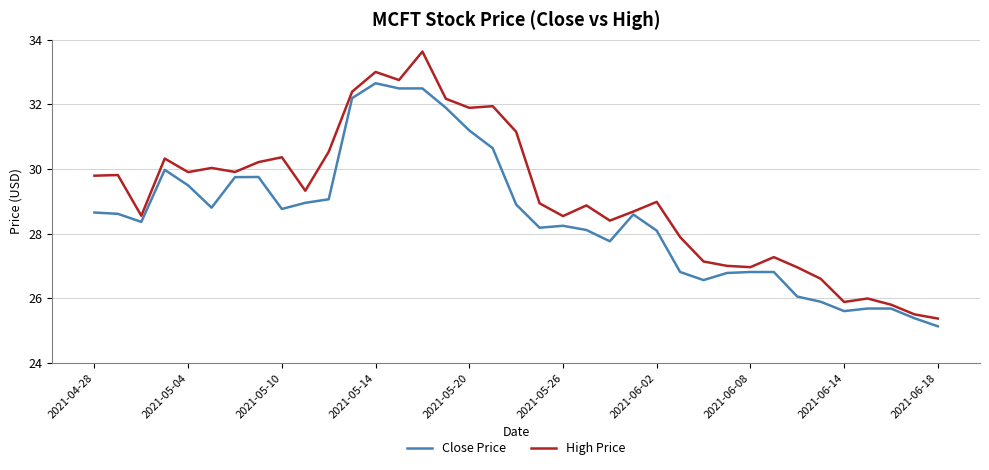

Which series has the widest spread of values?

High Price